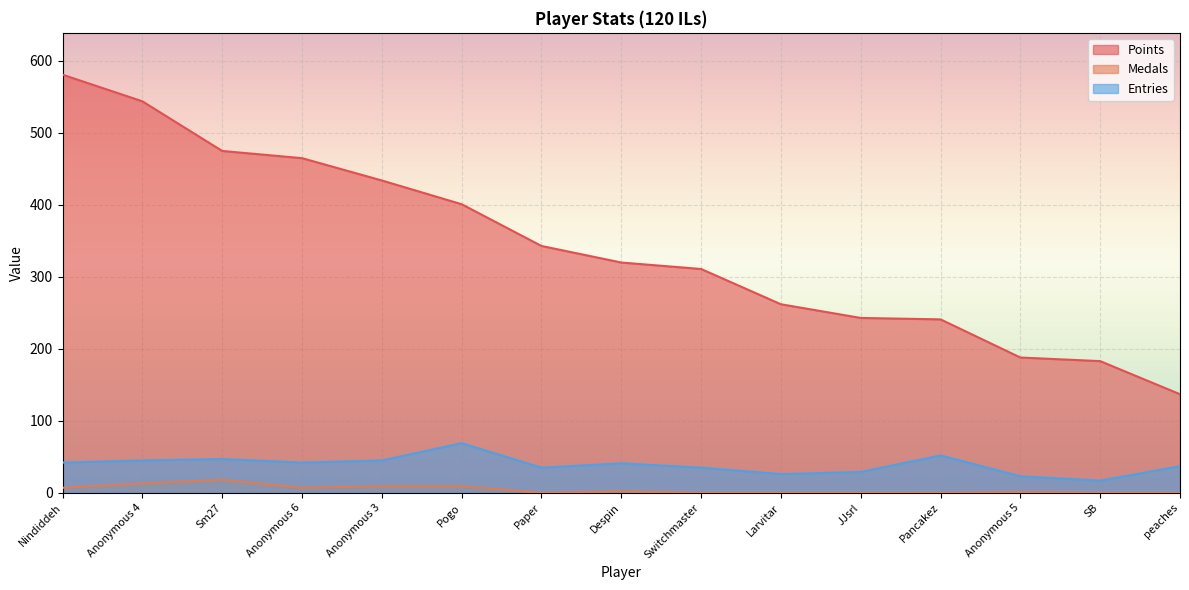

Which series has the largest total across all categories?

Points